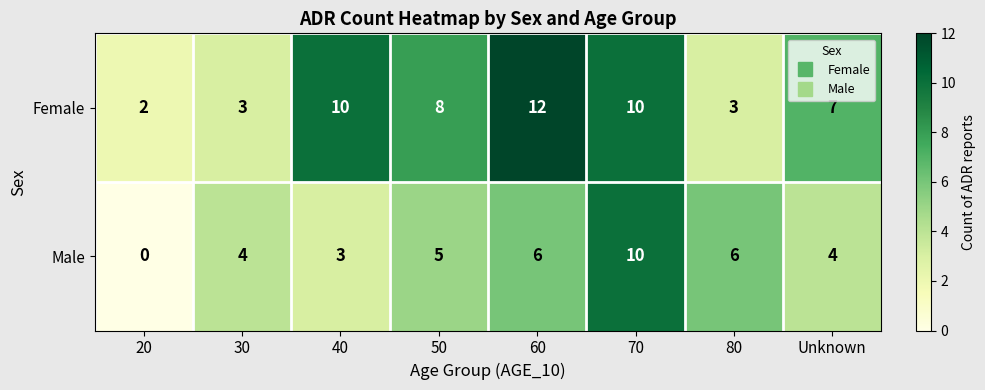

Count the number of categories in the chart.

8